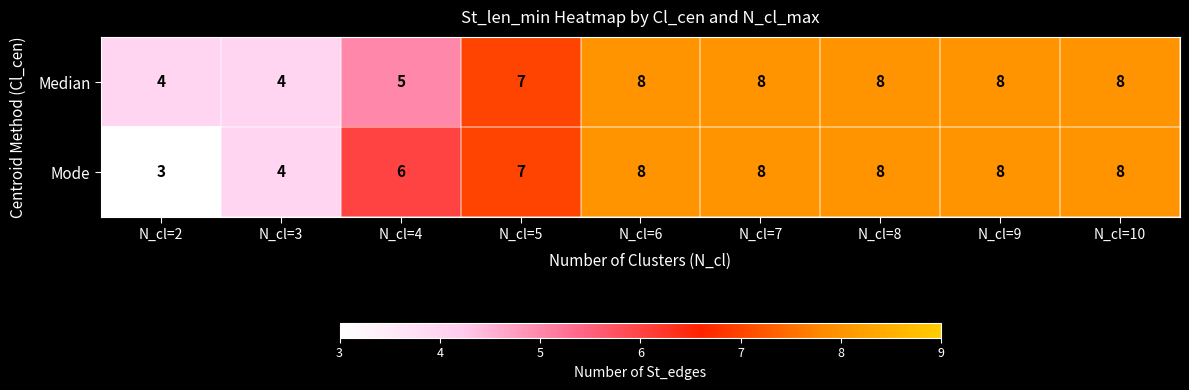

Which category has the lowest value across all series?

N_cl=2